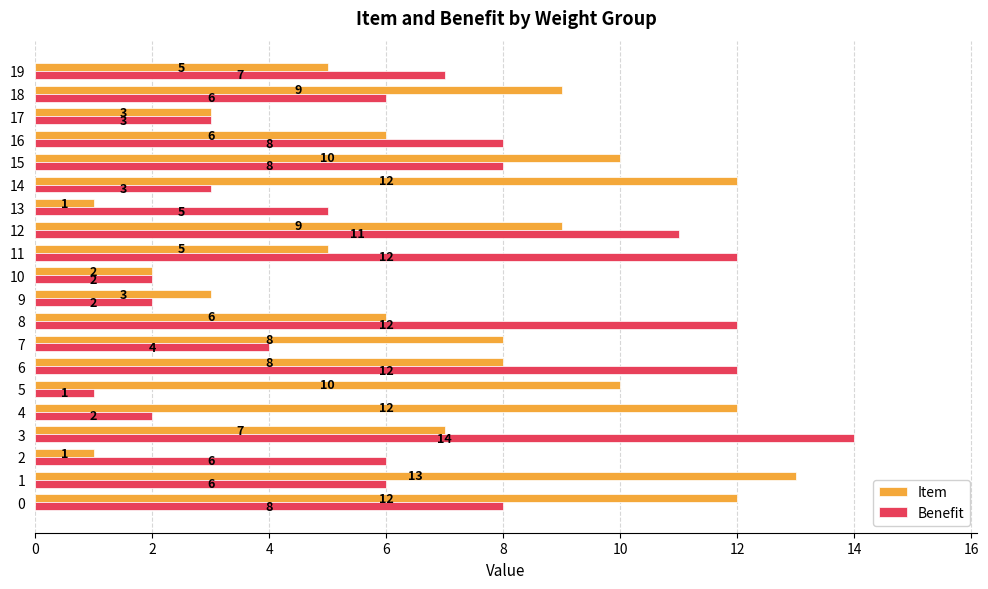

True or false: Benefit has a value of 2 at 19.

False